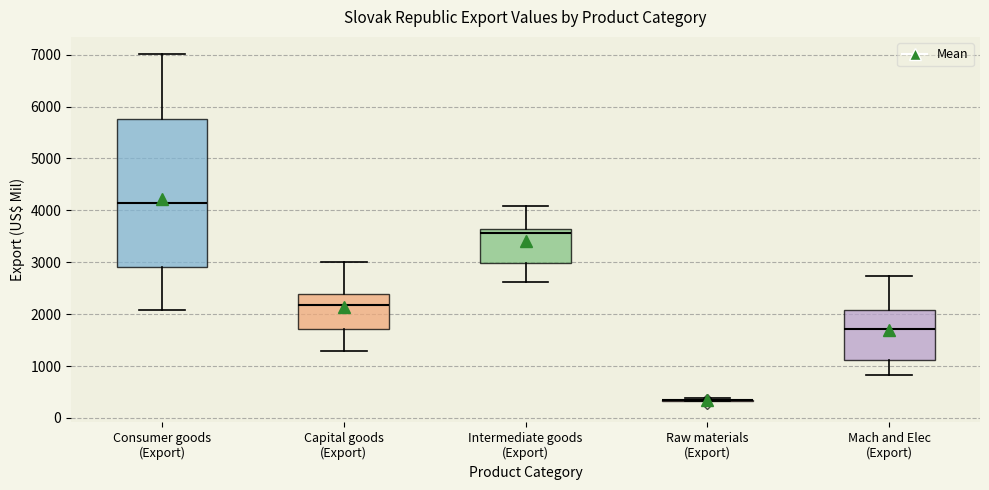

Where does the upper whisker of the box for Mach and Elec (Export) end on the y-axis? The values are not printed on the chart, so give them approximately, as read against the axis.

2700